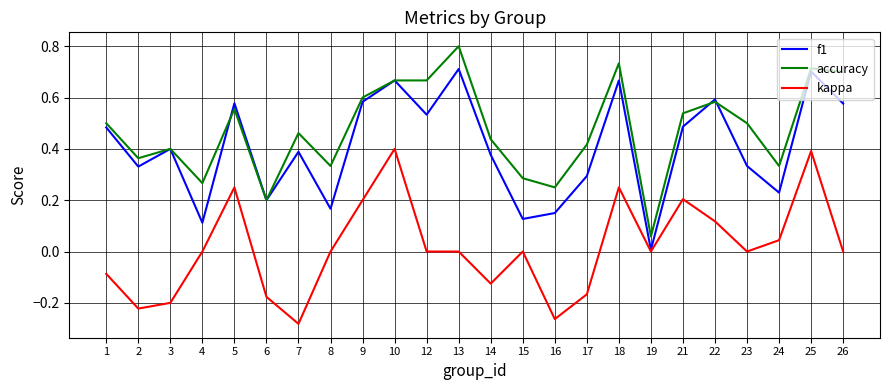

After their last crossing, which series has the higher values: accuracy or f1?

accuracy